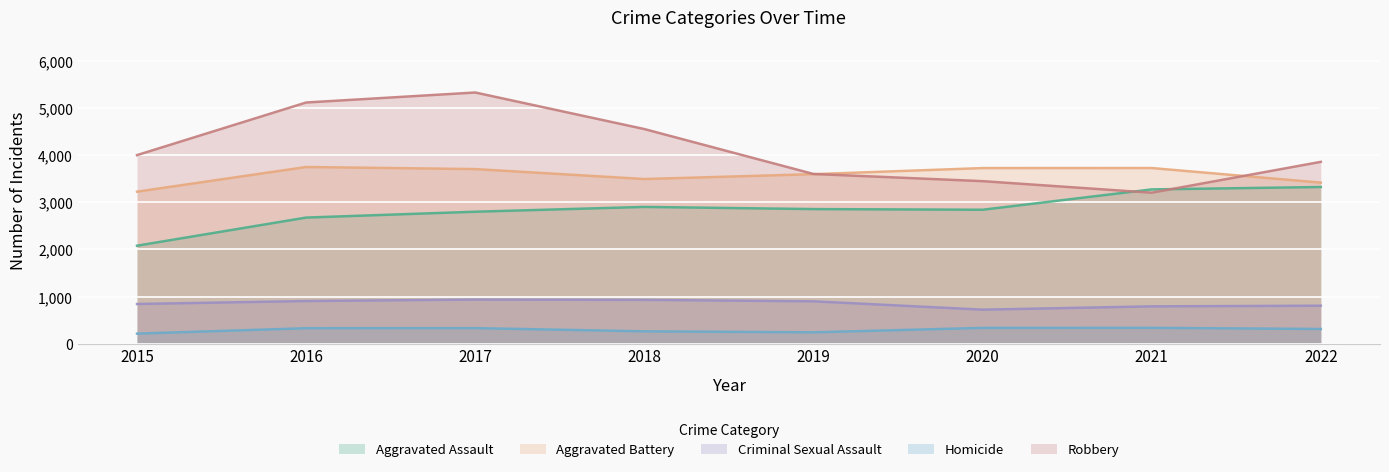

How many times do Aggravated Assault and Robbery cross each other?

2